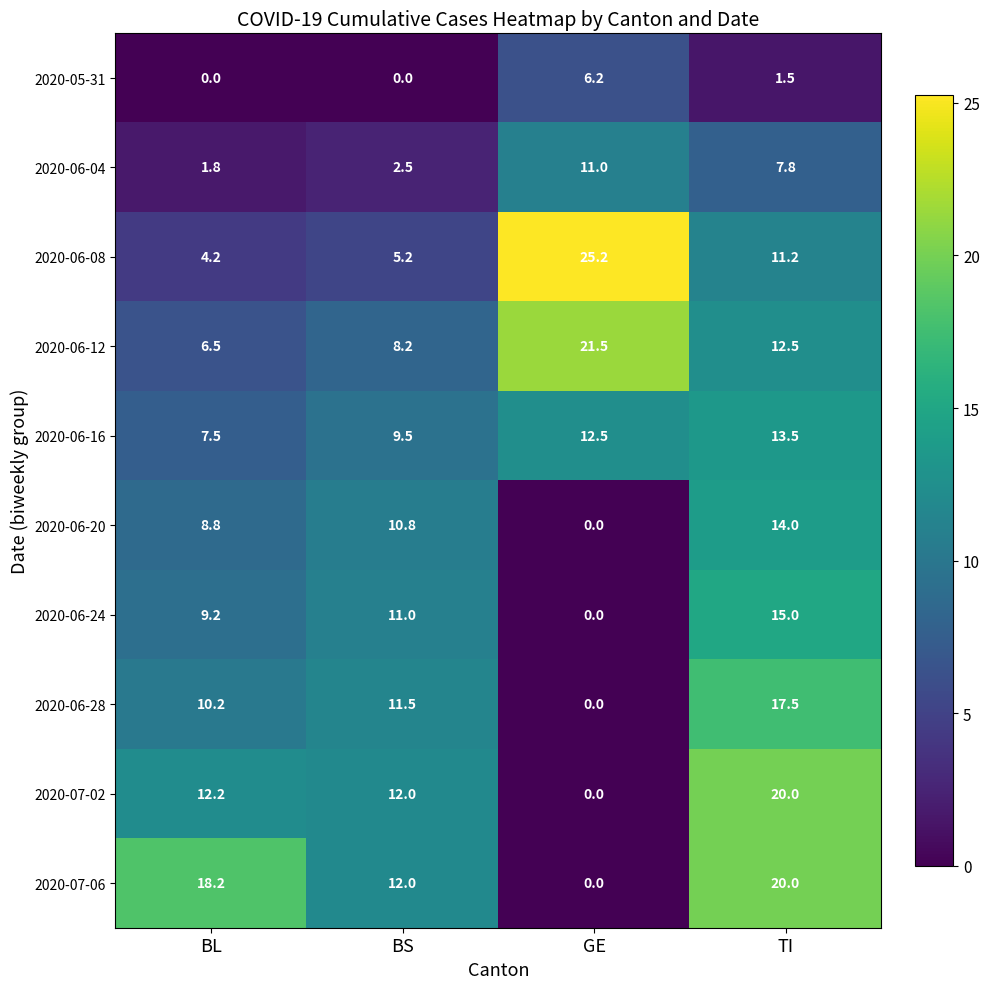

What is the approximate value of 2020-06-24 at TI?

15.0